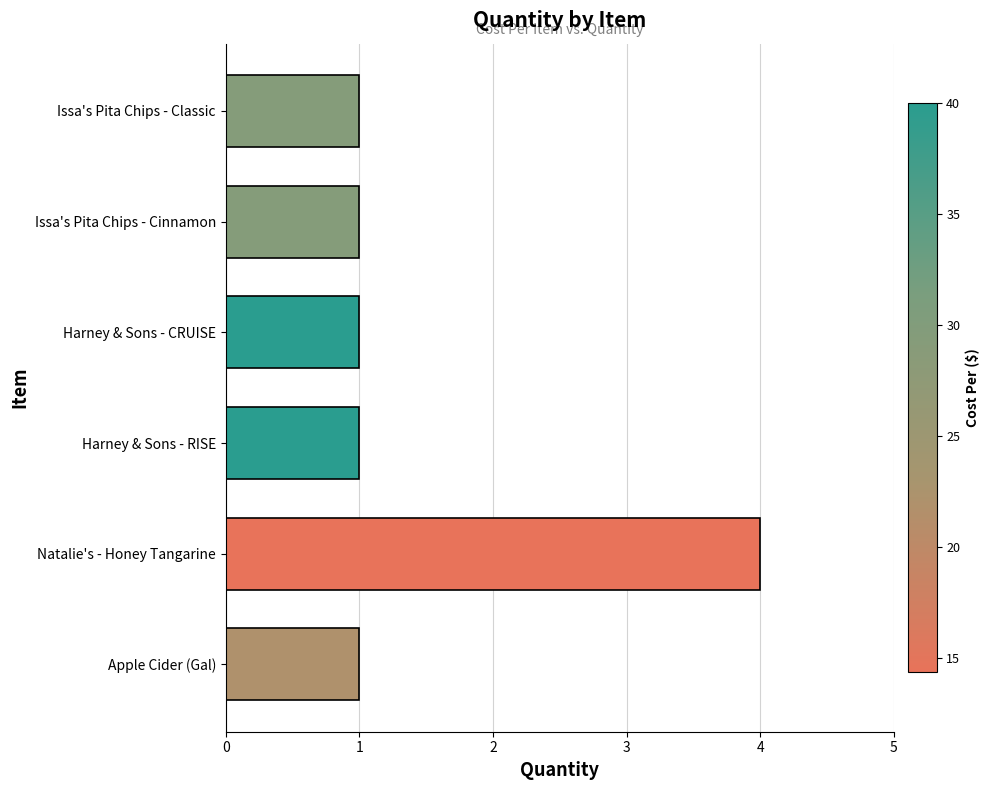

Count the values in the range 1 to 2.

5